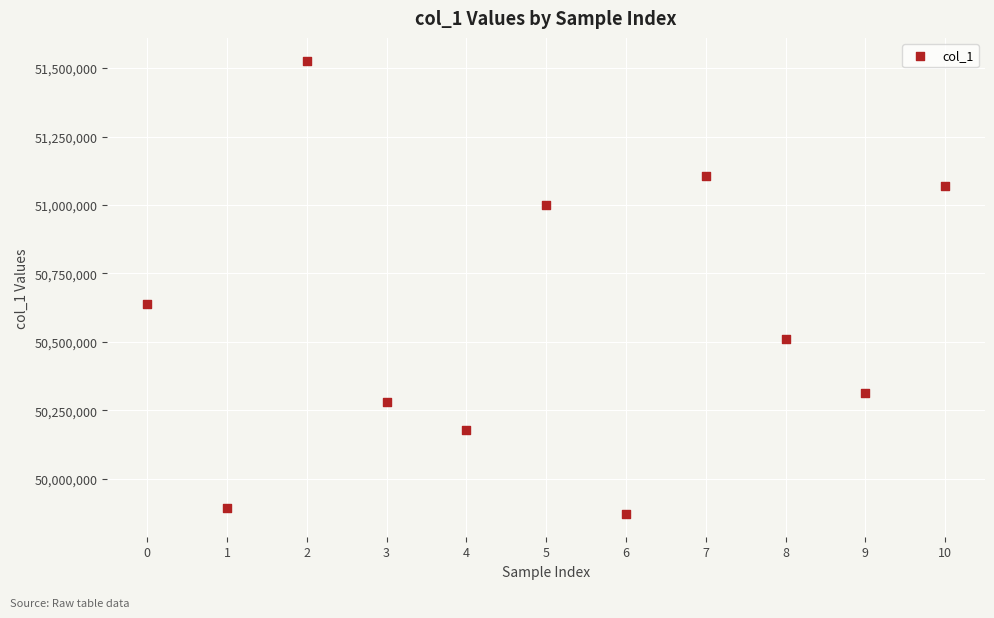

What is the average Y value?

50581235